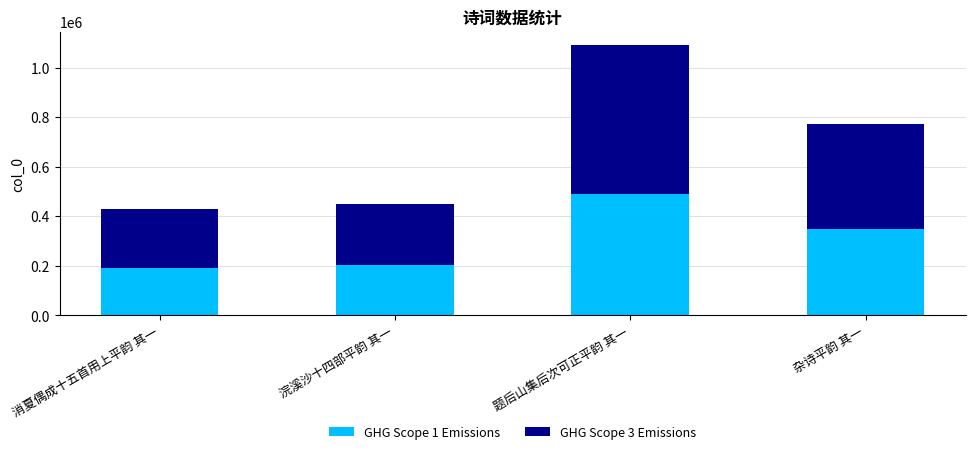

Reading left to right, what are the values for GHG Scope 1 Emissions?

消夏偶成十五首用上平韵 其一=193318.2	浣溪沙十四部平韵 其一=202748.9	题后山集后次可正平韵 其一=491184.9	杂诗平韵 其一=348676.7